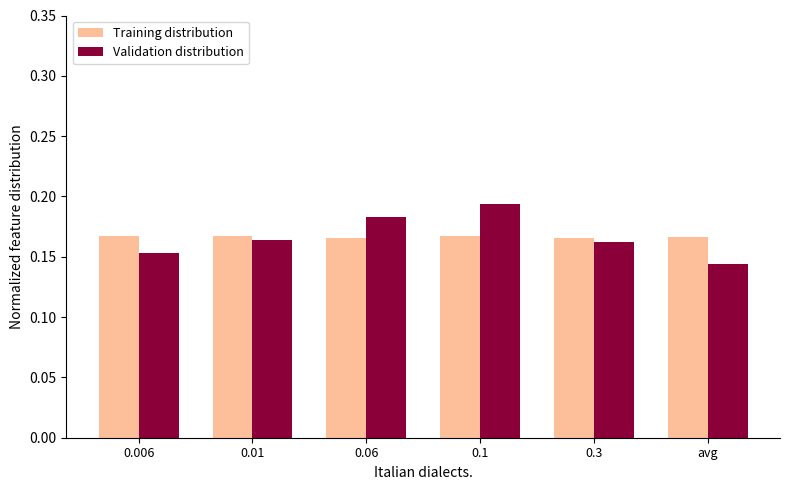

Is the value of Validation distribution at 0.1 greater than the value of Training distribution at 0.006?

Yes